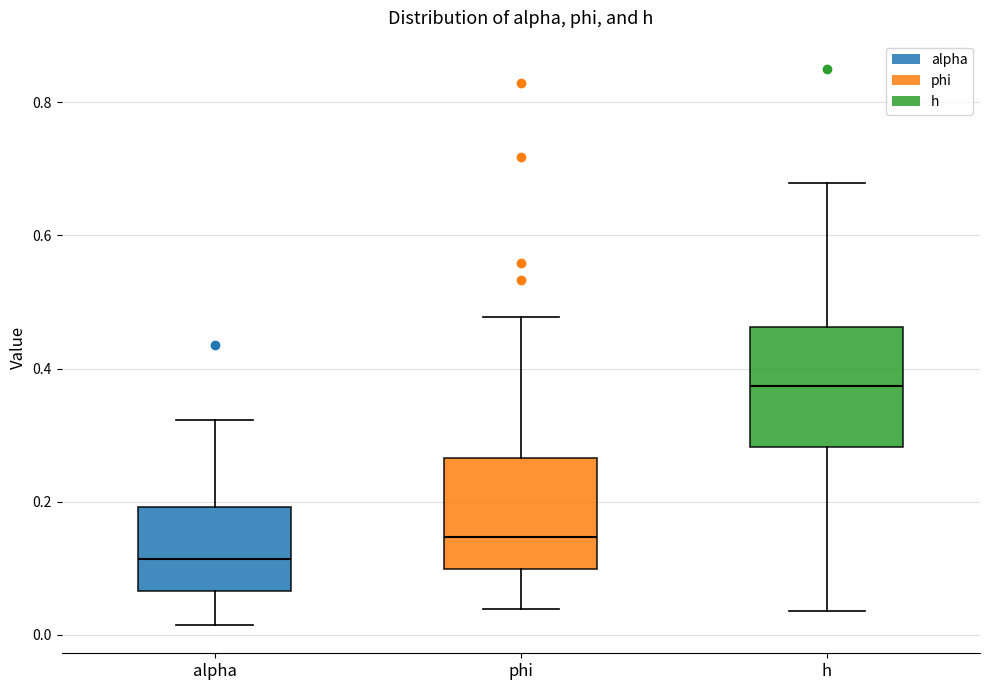

Reading left to right, read every box against the y-axis: the position of its median line, the range the box covers, and the ends of its whiskers. The values are not printed on the chart, so give them approximately, as read against the axis.

alpha: median 0.12, box 0.06 to 0.20, whiskers 0.02 to 0.32
phi: median 0.14, box 0.10 to 0.26, whiskers 0.04 to 0.48
h: median 0.38, box 0.28 to 0.46, whiskers 0.04 to 0.68